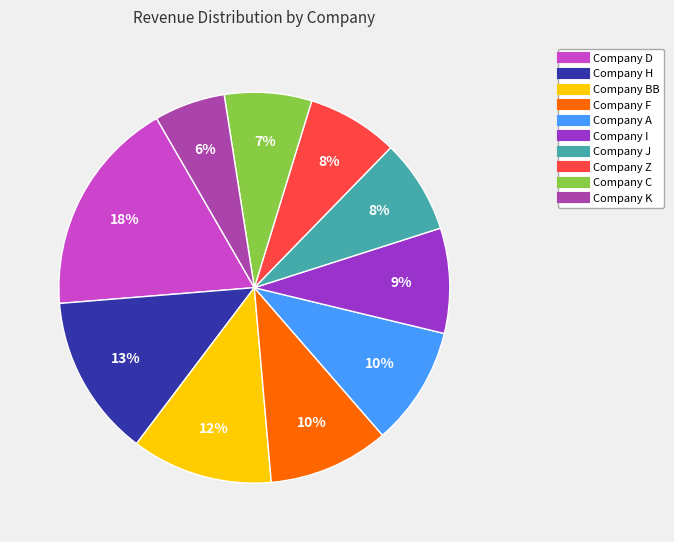

How many segments does this pie chart have?

10